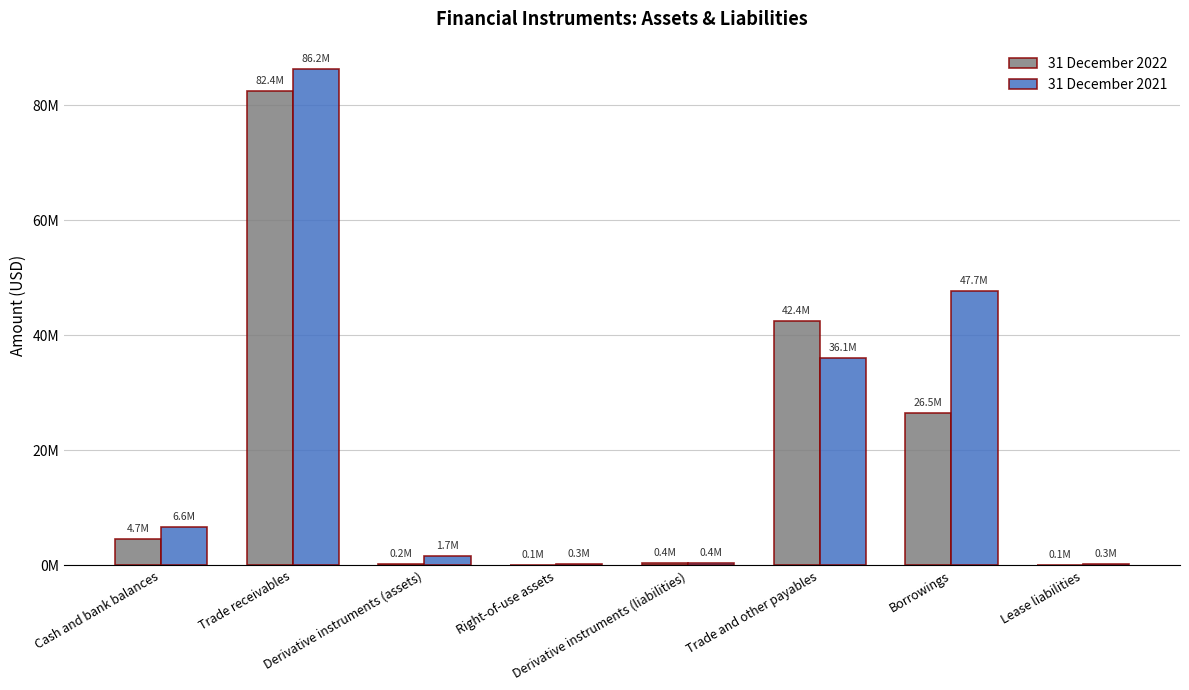

What are all the series names shown in the legend?

31 December 2022, 31 December 2021